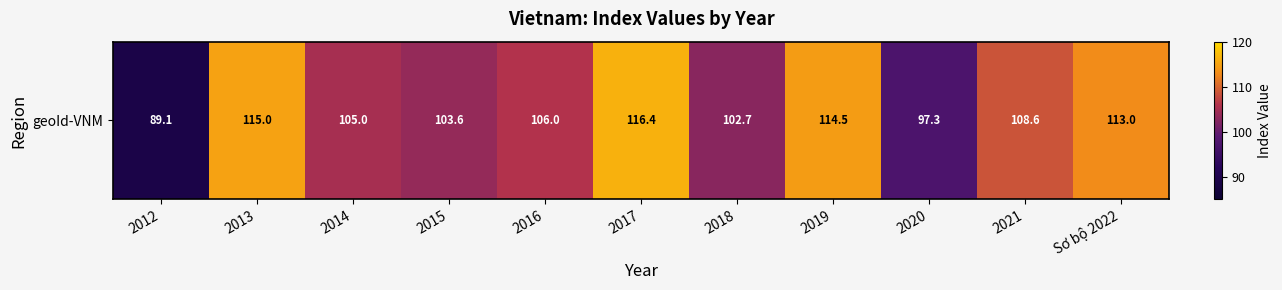

What is the difference between the maximum and minimum values?

27.3